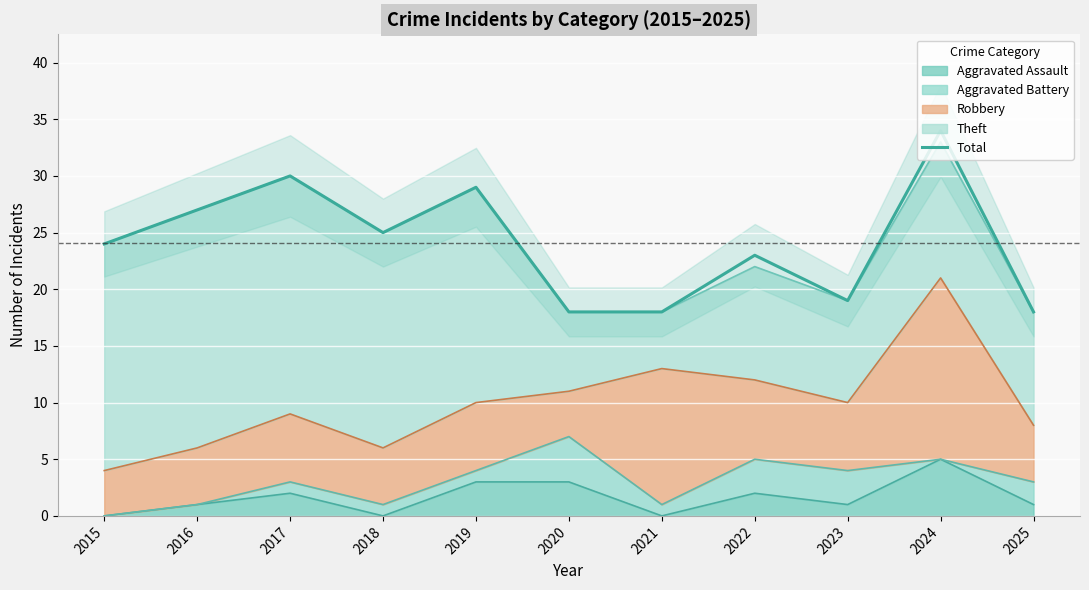

What is the value of the 8th point from the left?

23